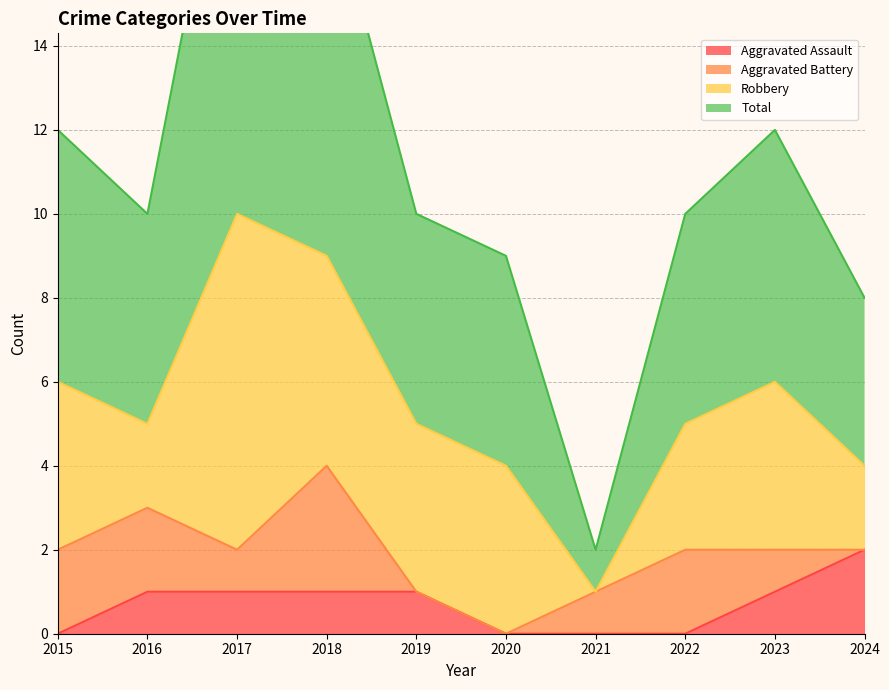

At which category does the chart reach its peak across all series?

2017